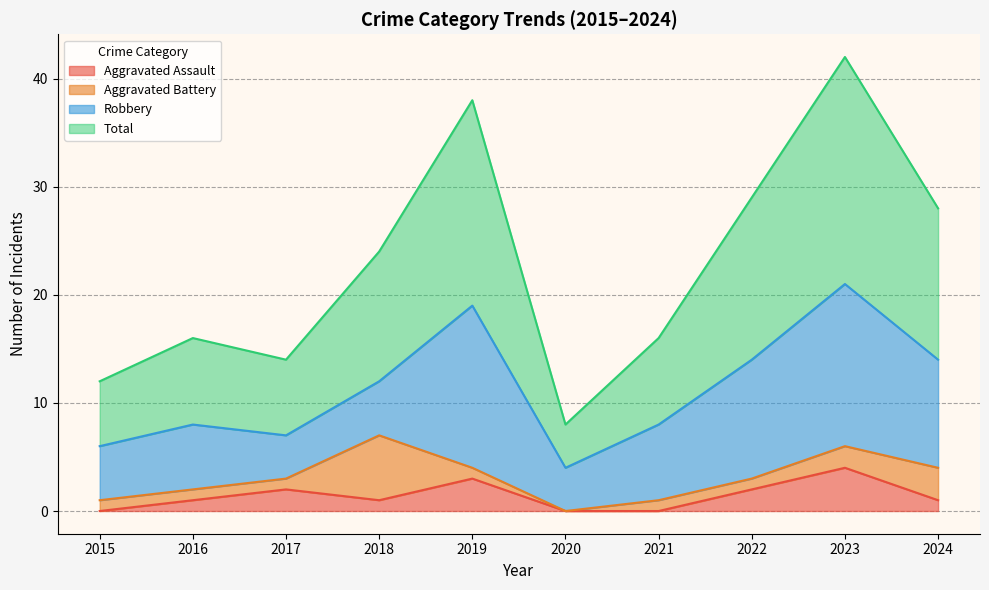

The Aggravated Assault series shows 6 at 2023. True or false?

False